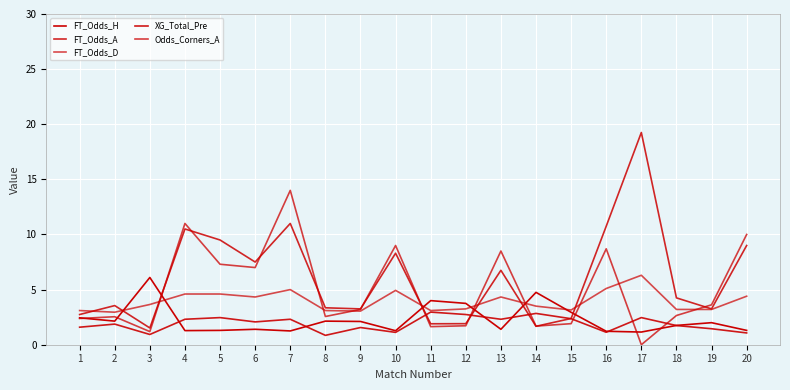

True or false: FT_Odds_A has a value of 1.7 at 14.

True